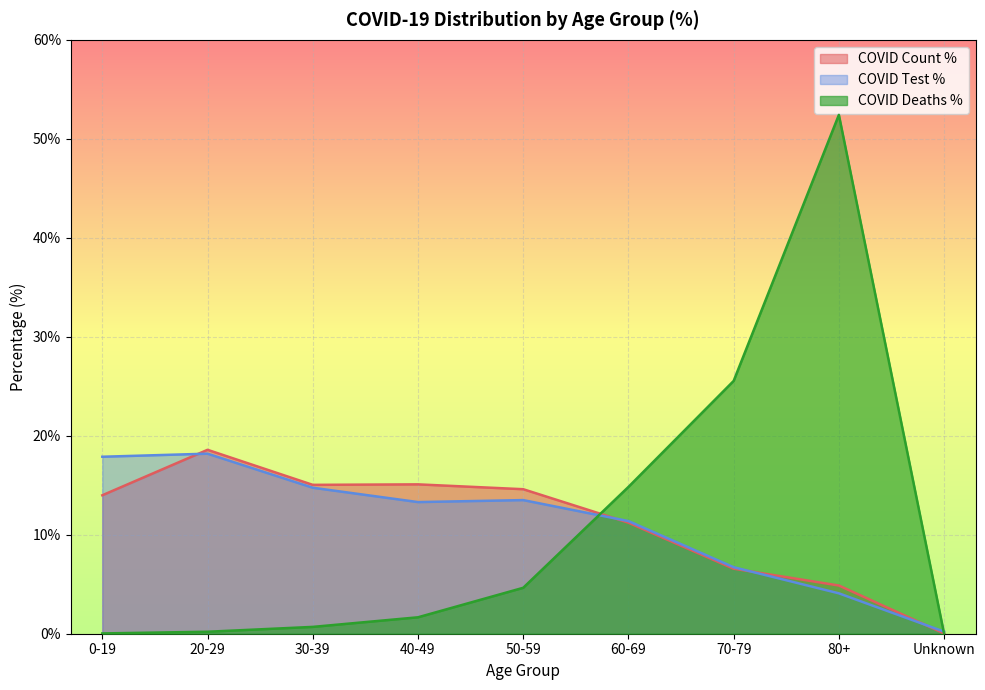

What is the label of the 3rd point from the right?

70-79